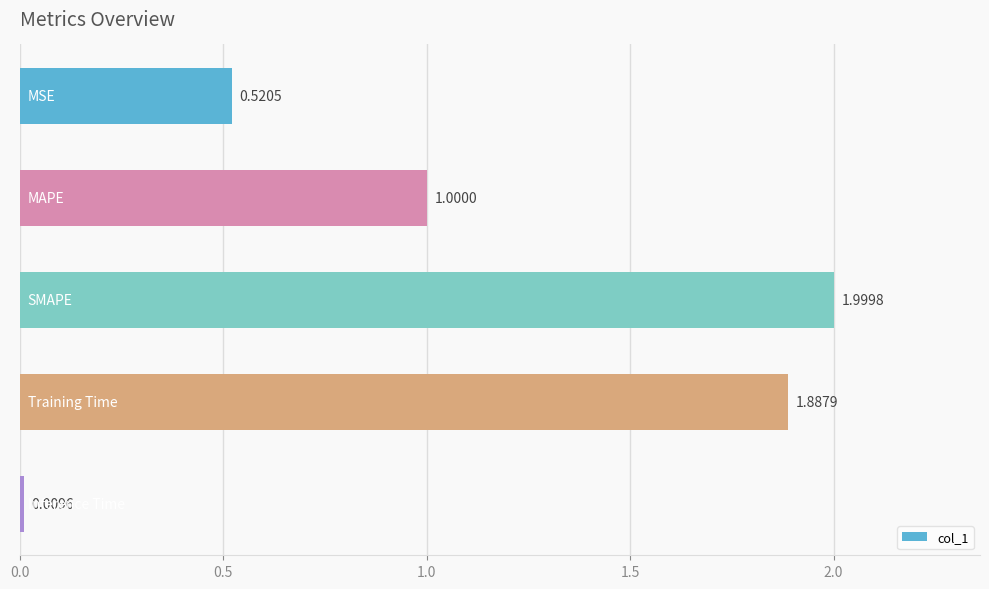

What is the difference between the maximum and minimum values?

2.0